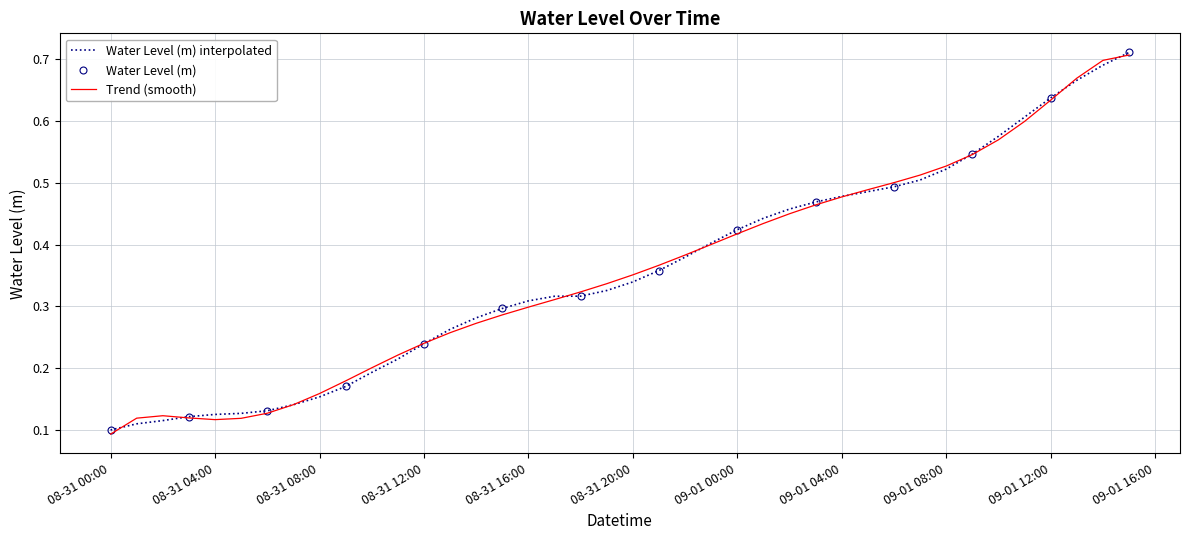

Reading left to right, what are all the values shown in this chart?

0.1	0.1	0.1	0.1	0.1	0.1	0.1	0.1	0.2	0.2	0.2	0.2	0.2	0.3	0.3	0.3	0.3	0.3	0.3	0.3	0.3	0.4	0.4	0.4	0.4	0.4	0.5	0.5	0.5	0.5	0.5	0.5	0.5	0.5	0.6	0.6	0.6	0.7	0.7	0.7